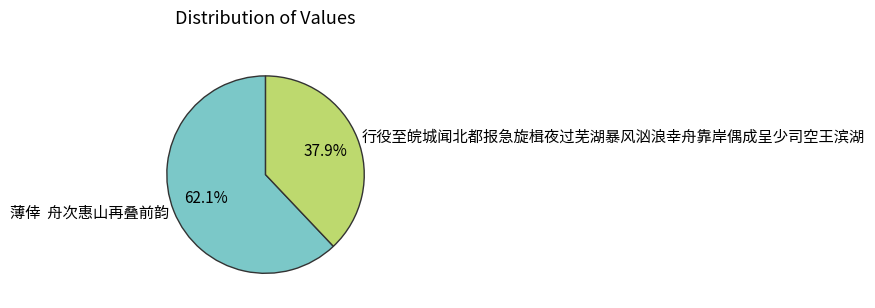

Is there a majority slice in this chart?

Yes